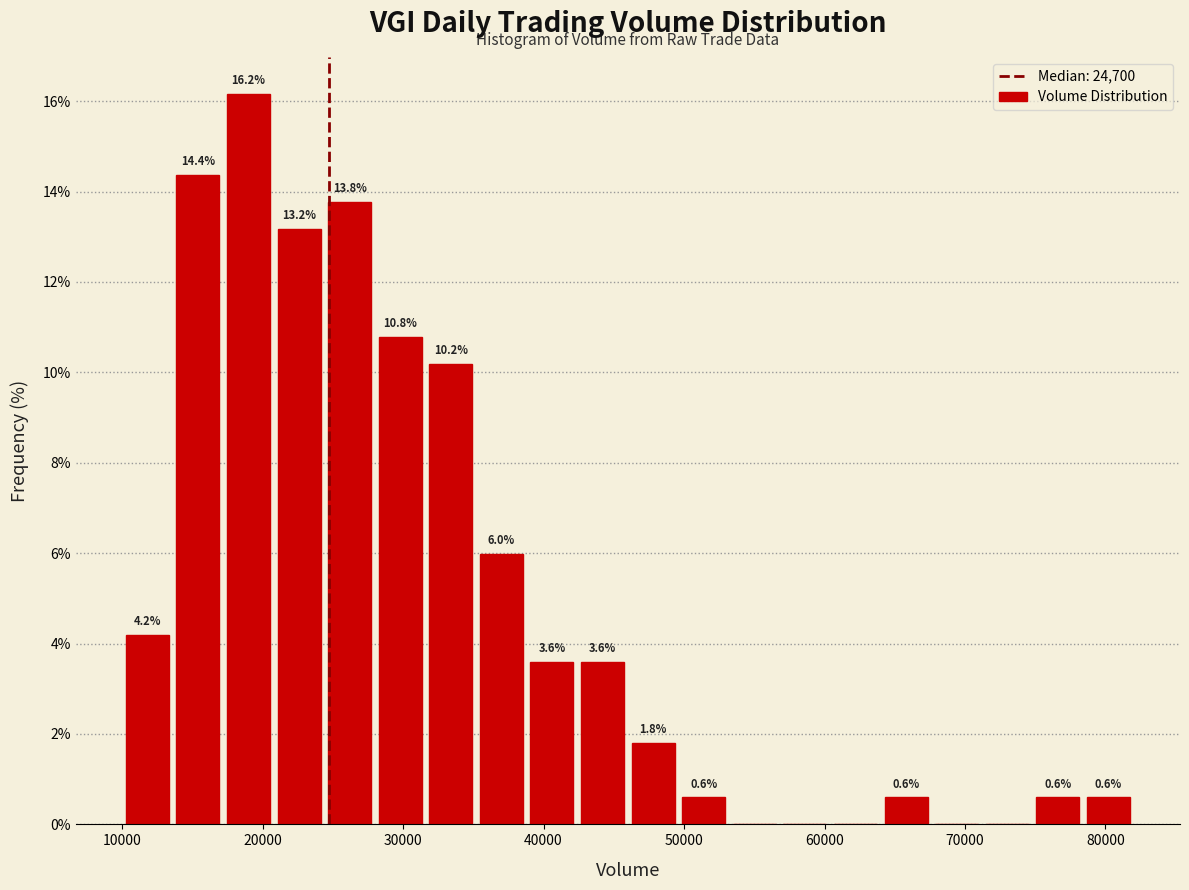

Read against the x-axis, roughly where is the centre of the tallest bar?

19000